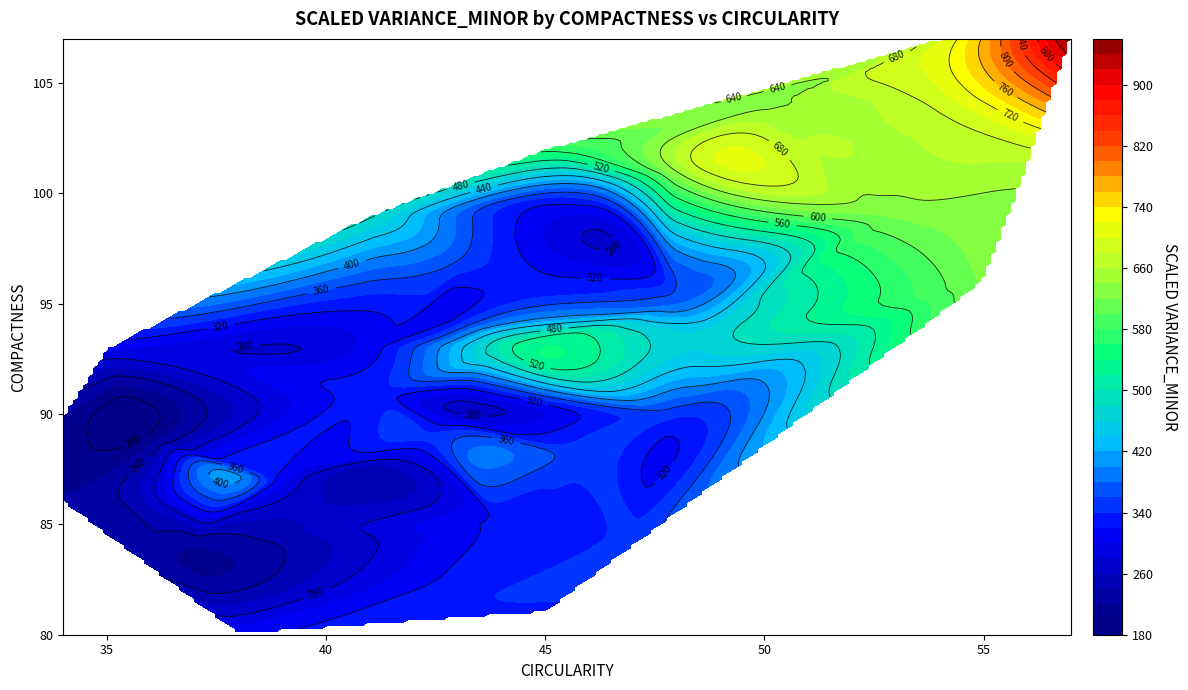

Reading left to right, list all the values displayed in this chart.

r0: 95	48	379
r1: 91	41	330
r2: 104	50	635
r3: 93	41	309
r4: 85	44	325
r5: 107	57	957
r6: 97	43	361
r7: 90	43	281
r8: 86	34	223
r9: 93	44	505
r10: 86	36	266
r11: 90	34	224
r12: 88	46	349
r13: 89	42	345
r14: 94	49	465
r15: 96	55	624
r16: 89	36	206
r17: 99	41	485
r18: 104	54	686
r19: 101	56	651
r20: 84	47	354
r21: 84	37	221
r22: 94	43	344
r23: 87	39	307
r24: 99	53	623
r25: 85	45	324
r26: 83	36	238
r27: 107	54	696
r28: 102	45	570
r29: 80	38	314
r30: 89	43	356
r31: 88	42	293
r32: 93	35	304
r33: 101	48	641
r34: 87	38	402
r35: 100	46	363
r36: 82	44	340
r37: 90	48	346
r38: 106	53	691
r39: 81	45	336